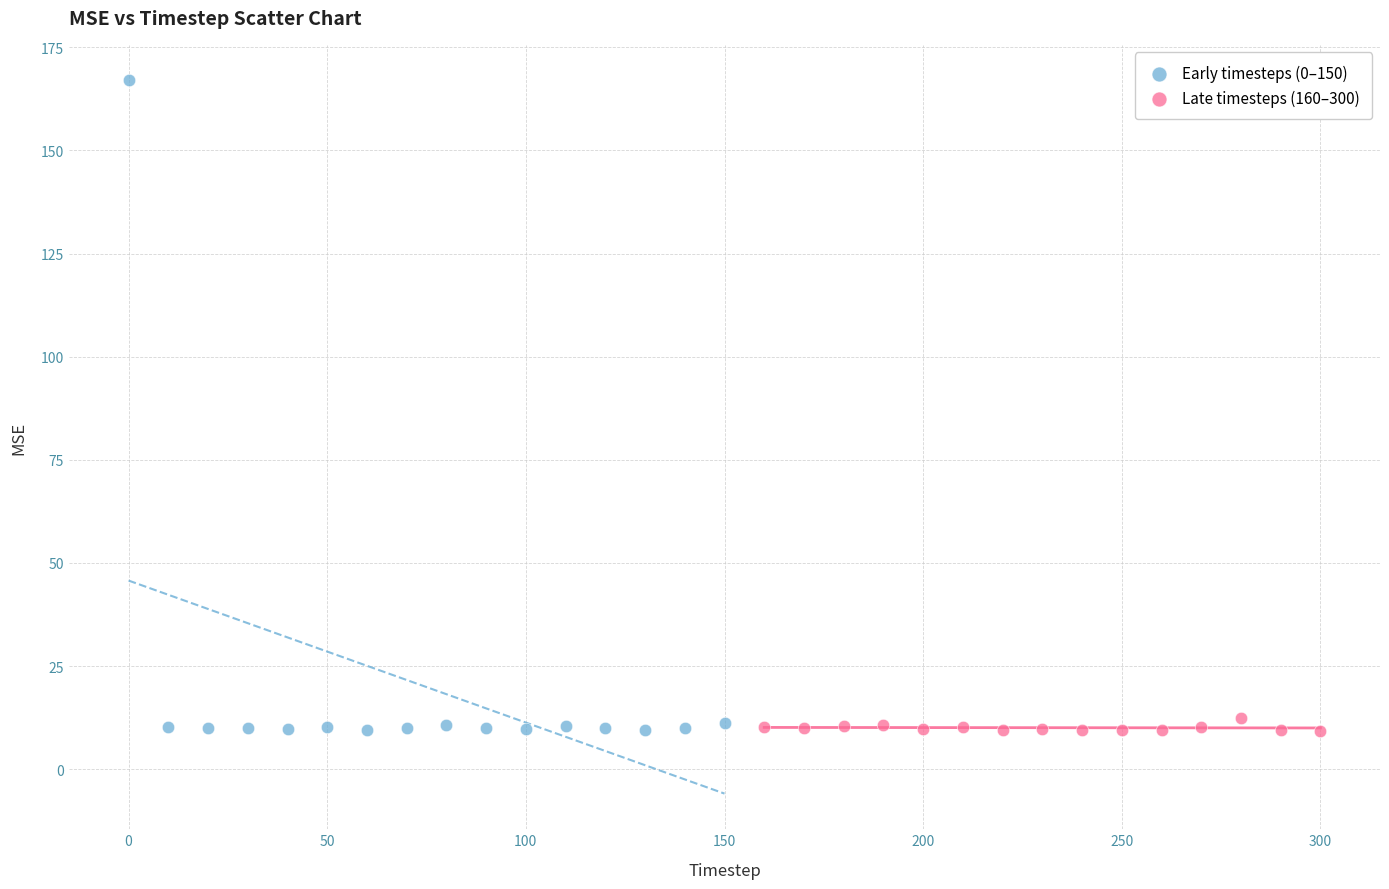

Which series contains the highest Y value?

Early timesteps (0–150)